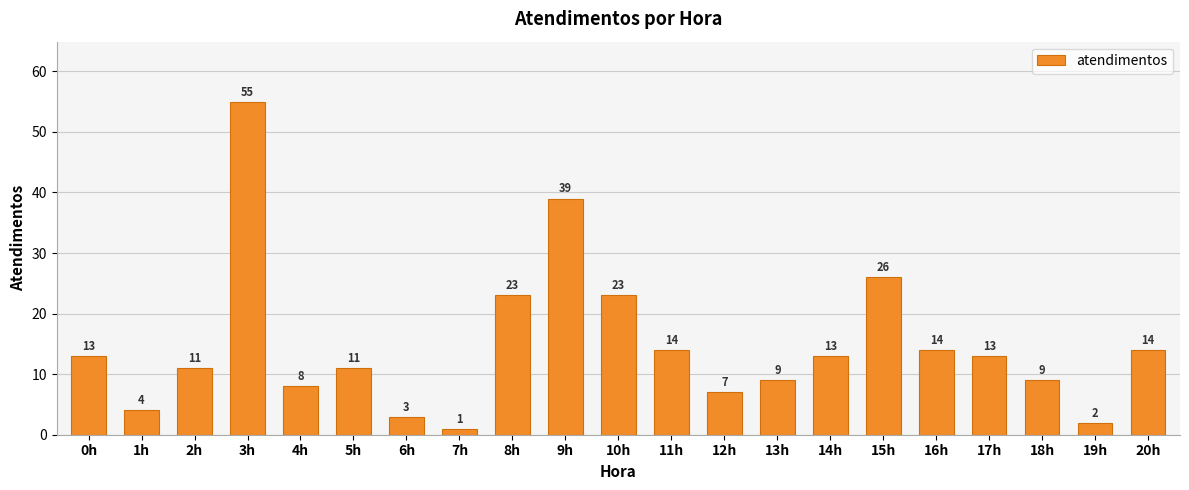

Where is the data nearest to the value 28?

15h